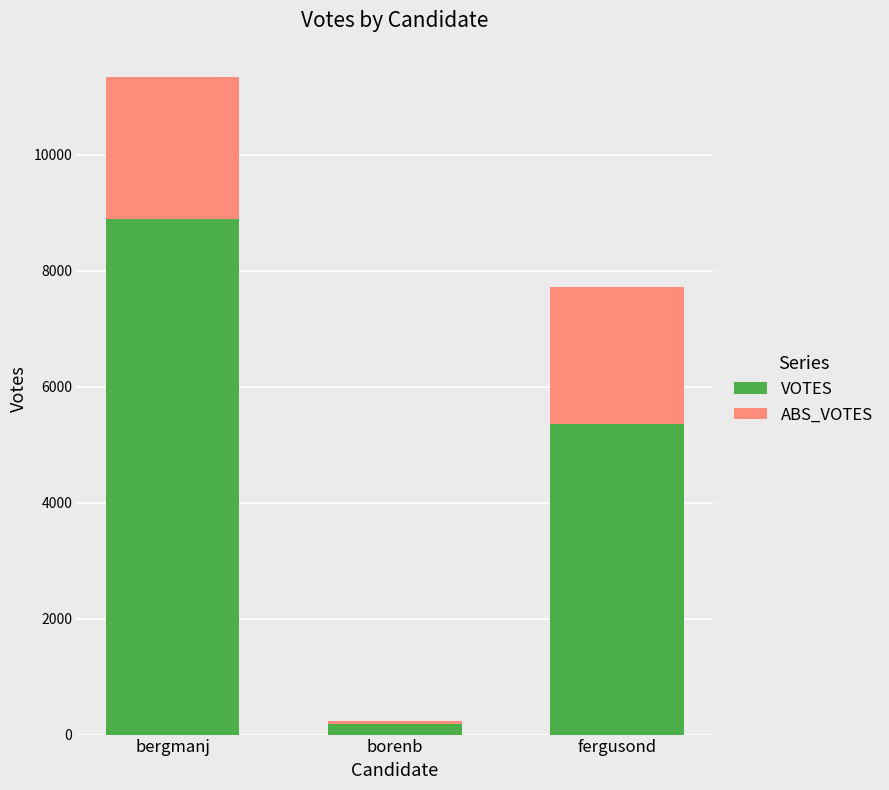

What is the value of the VOTES bar at the 1st from the left?

8896